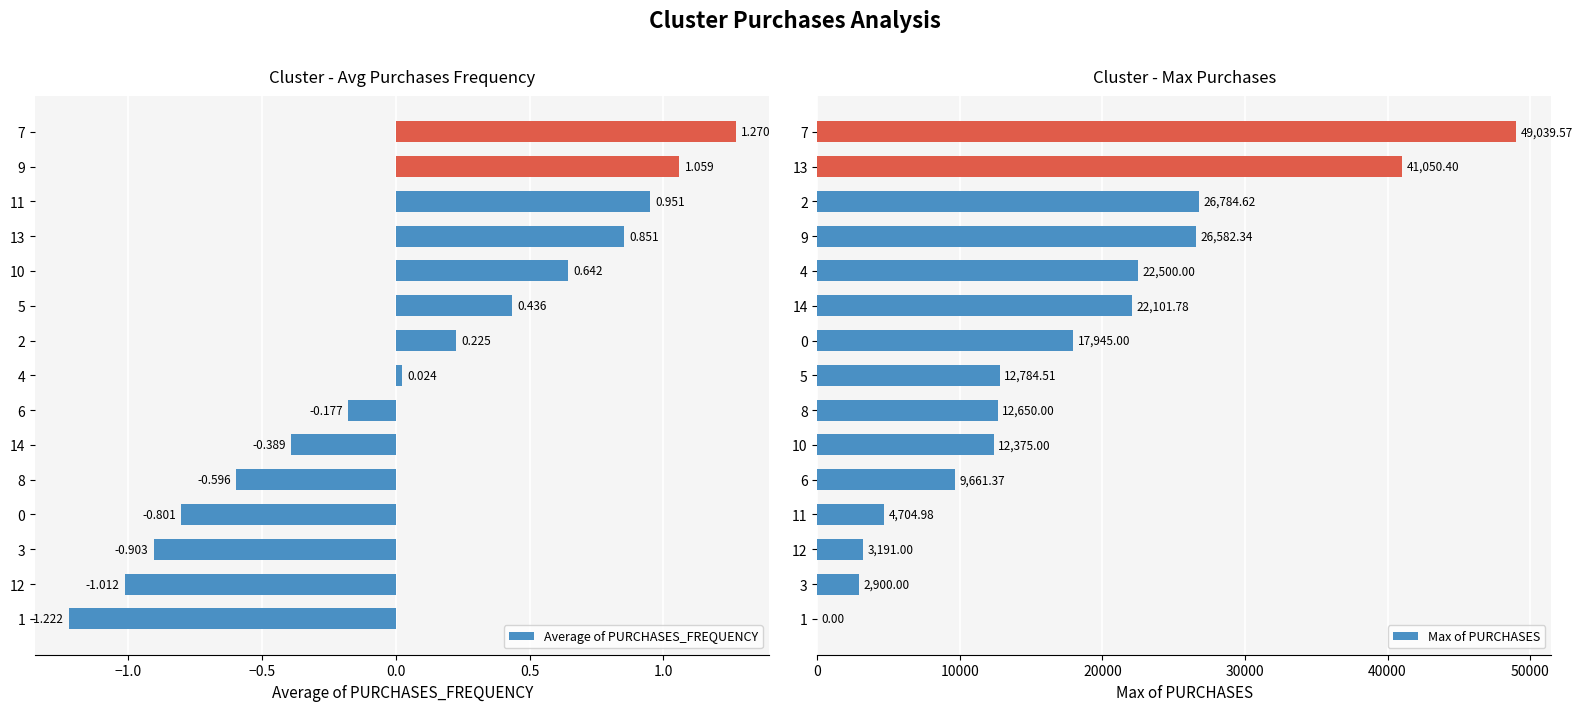

What is the difference between the maximum and second lowest values in the Average of PURCHASES_FREQUENCY series?

2.3